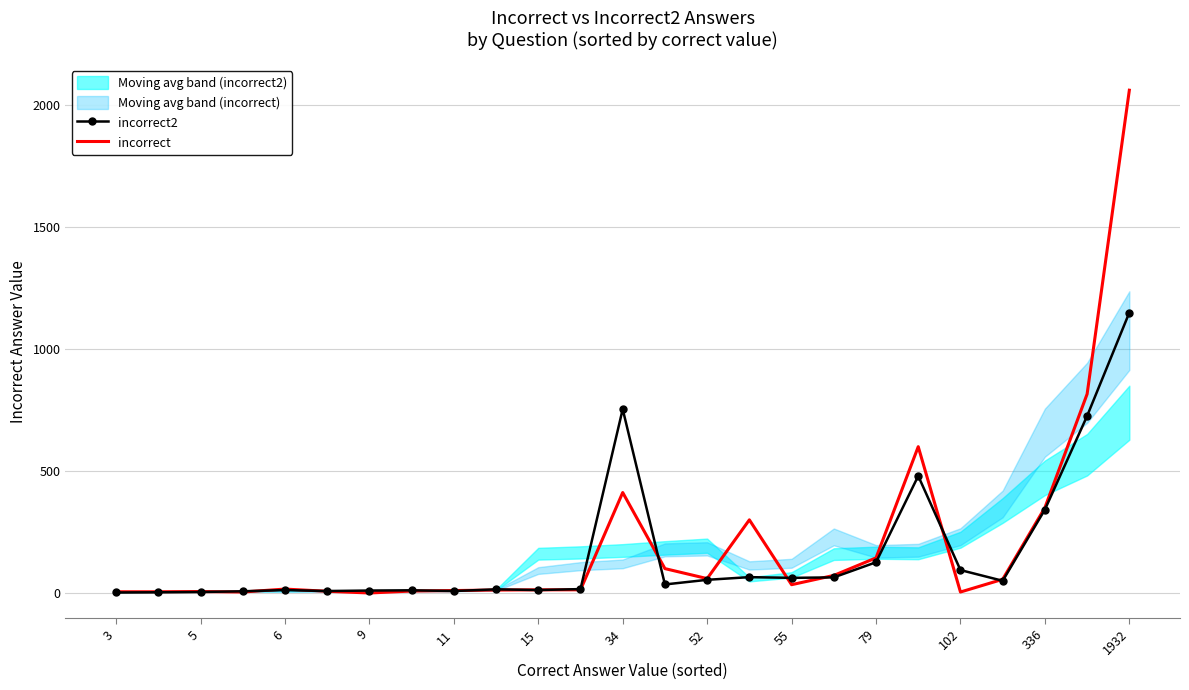

Is this an area chart (filled region under the line)?

No